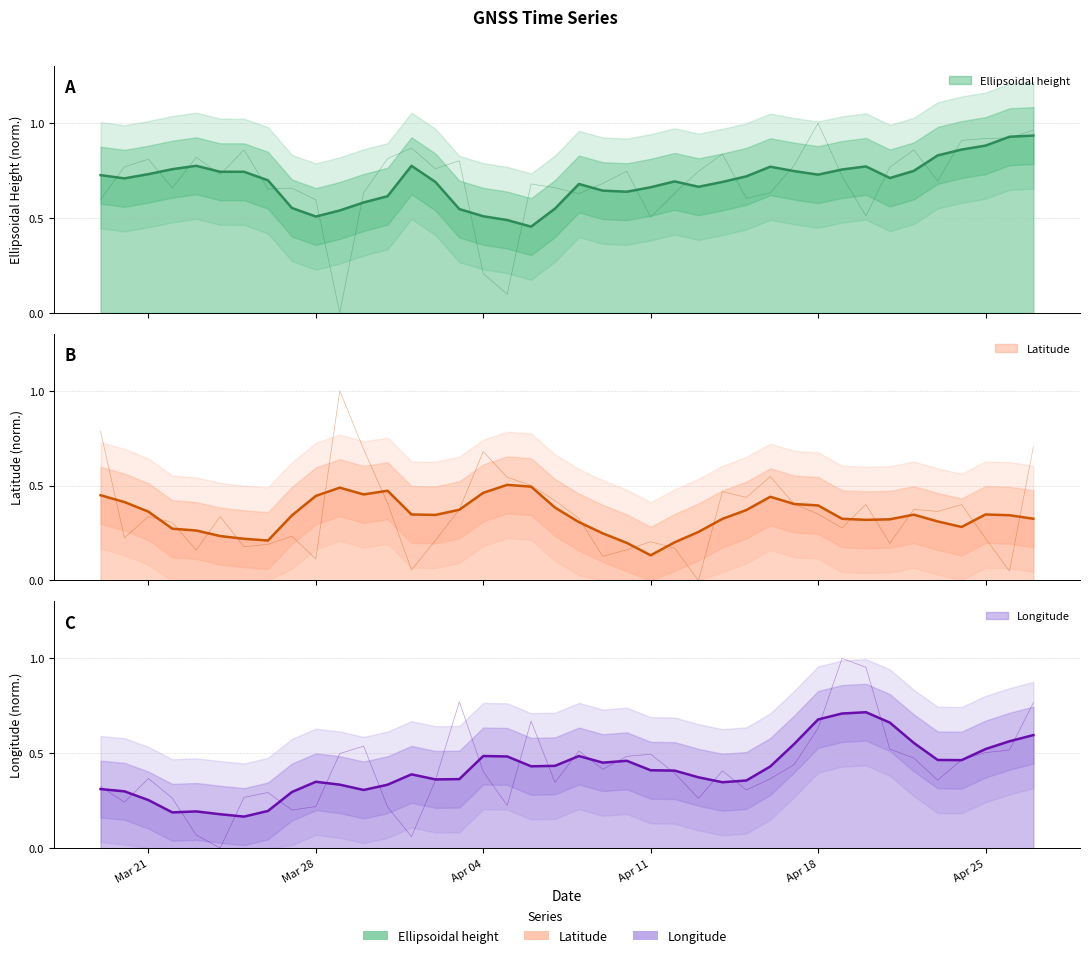

Which series ends up on top after the final intersection of Longitude and Latitude?

Longitude